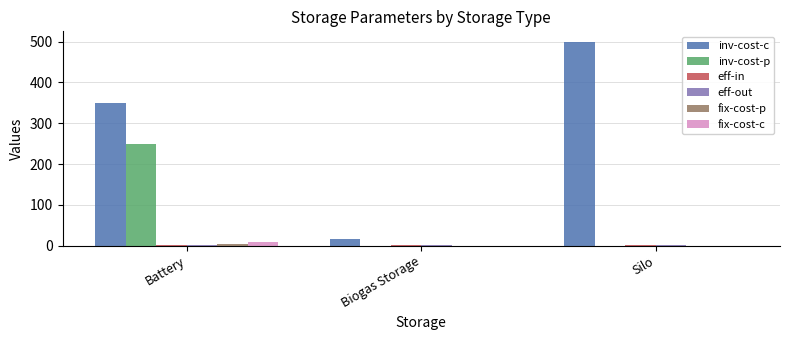

Which series changed the most between Biogas Storage and Silo?

inv-cost-c